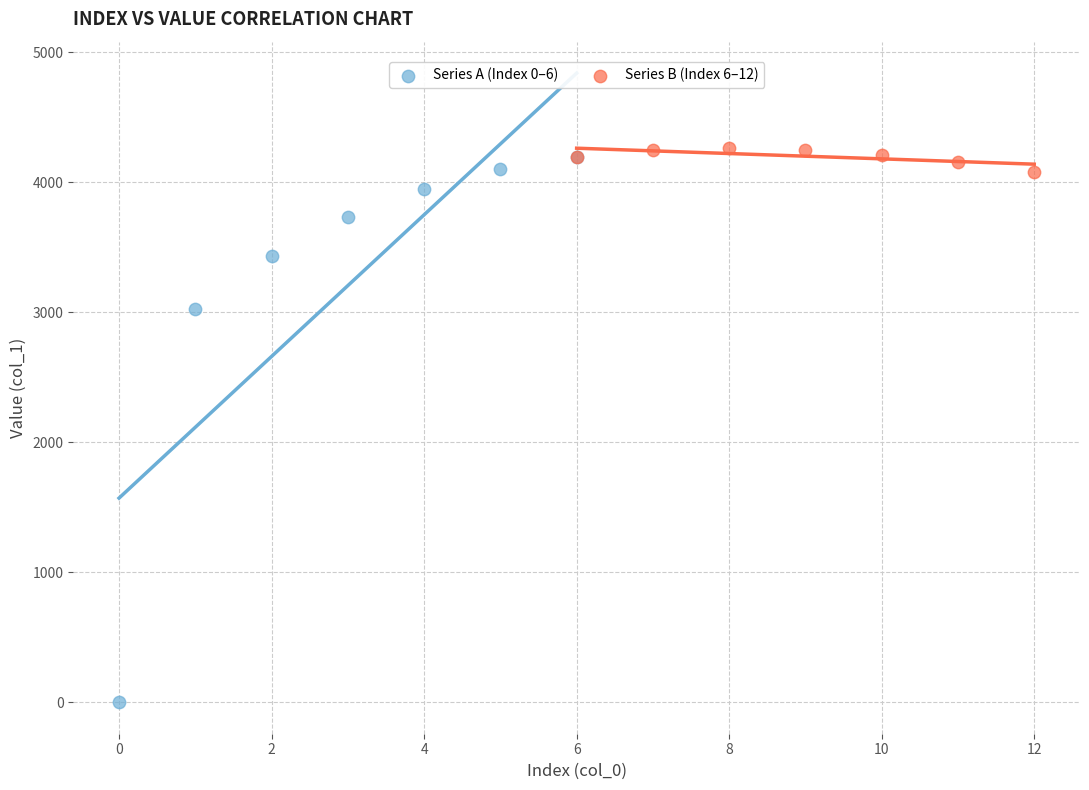

Which series contains the lowest Y value?

Series A (Index 0–6)